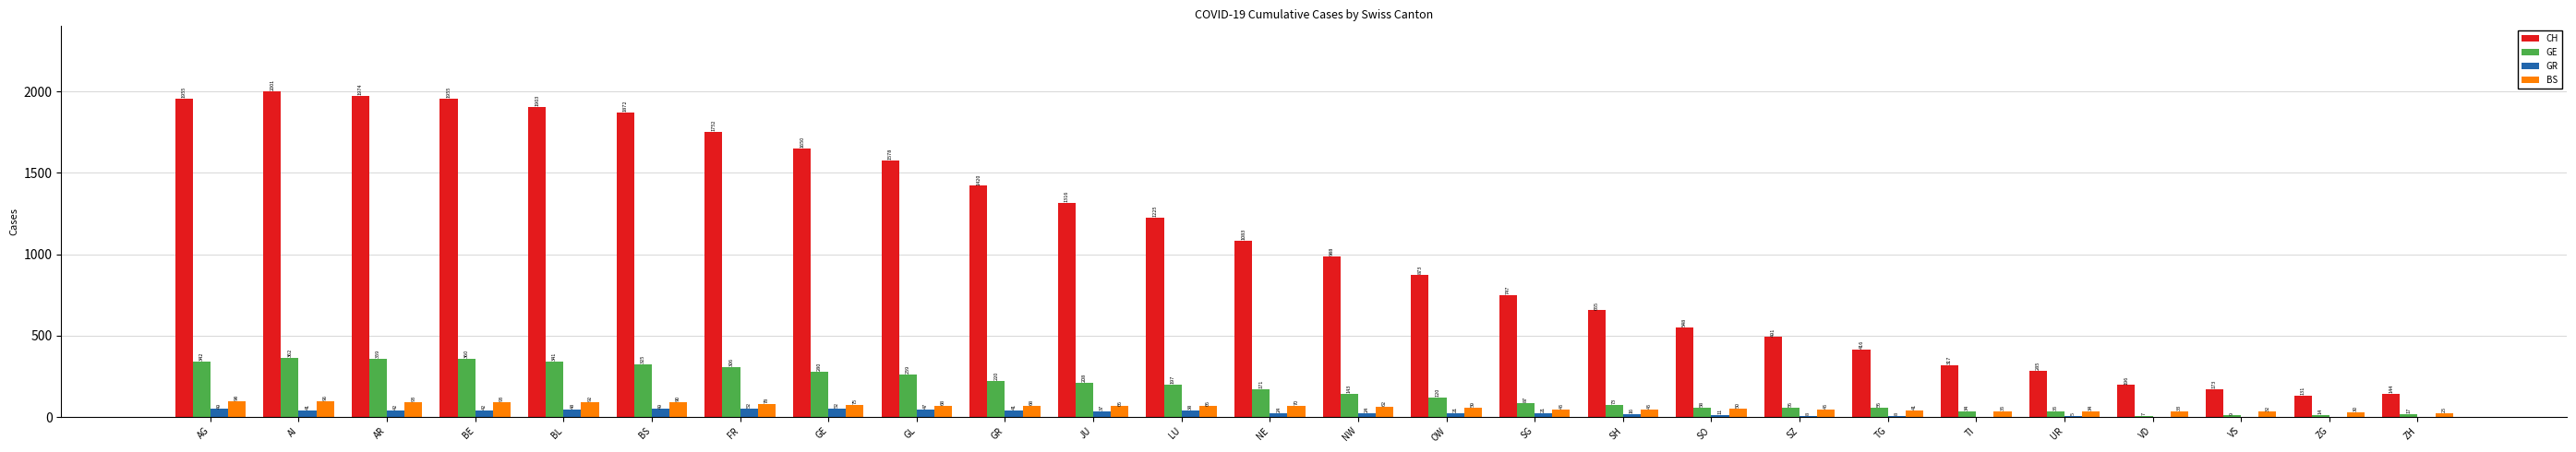

What is the approximate value of CH at SO, to the nearest 100?

500